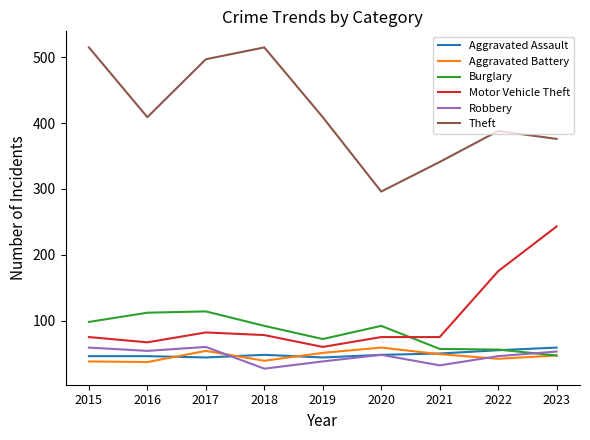

What is the maximum value shown in the chart?

515